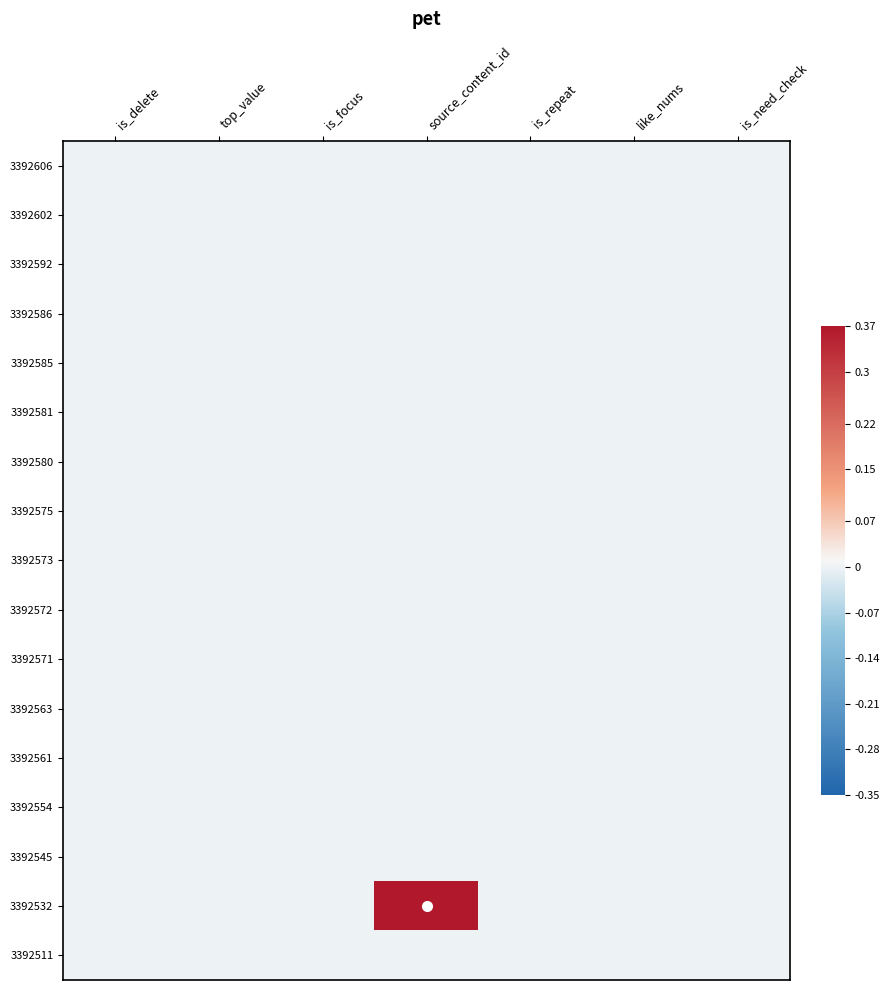

What is the total value across all series at source_content_id?

0.4